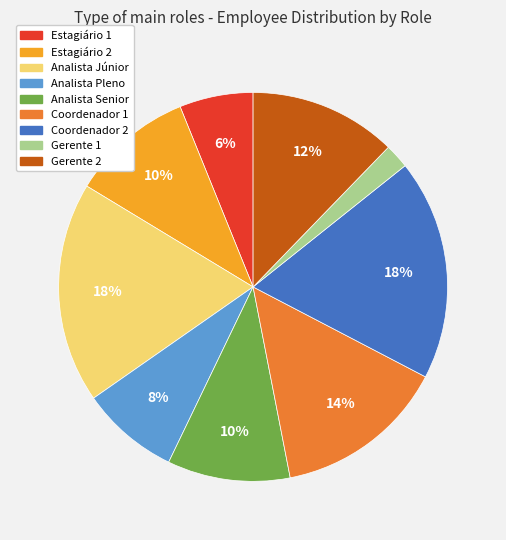

Is it true that Estagiário 1 is 14% of the pie?

False